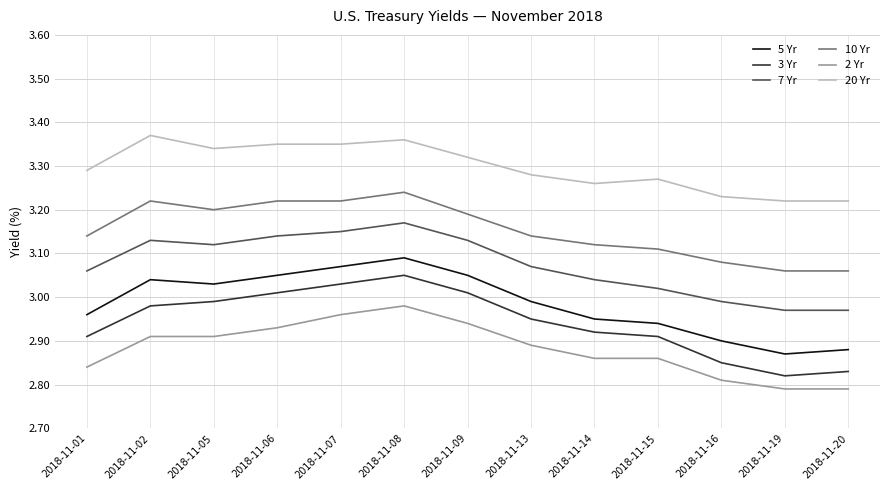

The value of 5 Yr at 2018-11-19 is 5.2. True or false?

False